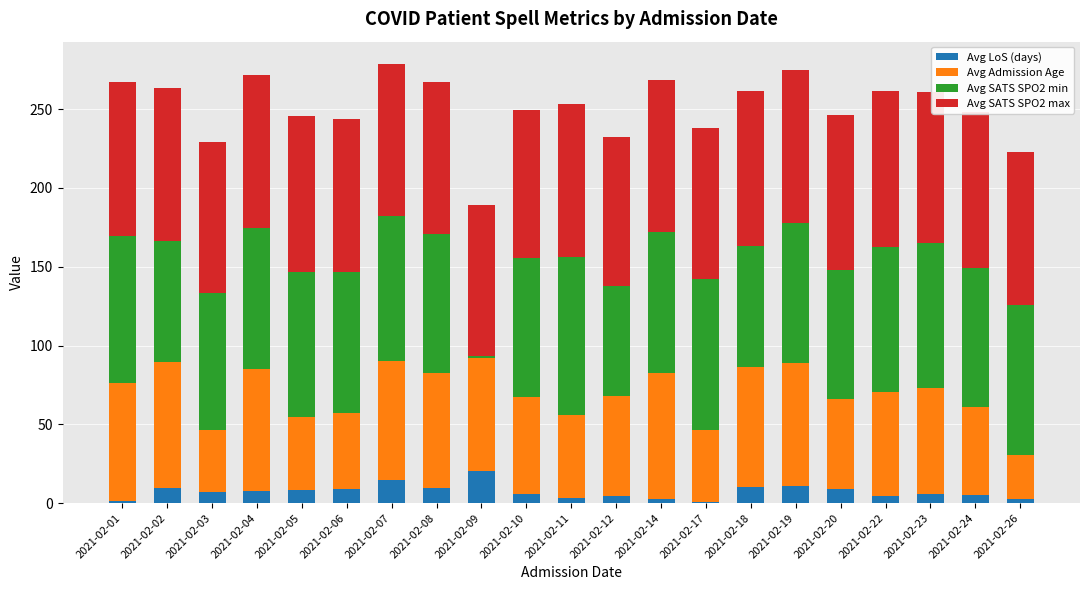

Where does the Avg Admission Age series first go above 66?

2021-02-01